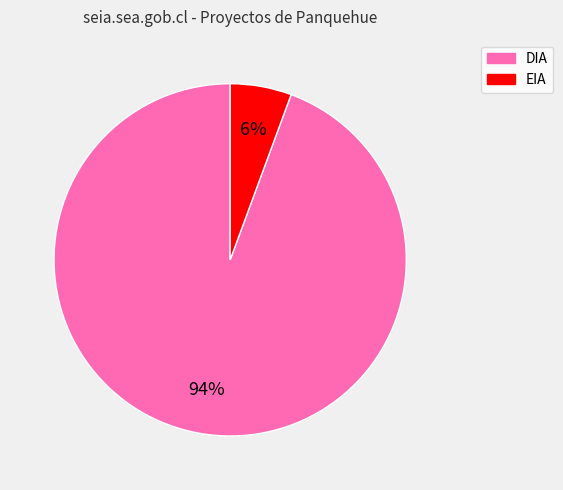

Which has a higher value, EIA or DIA?

DIA